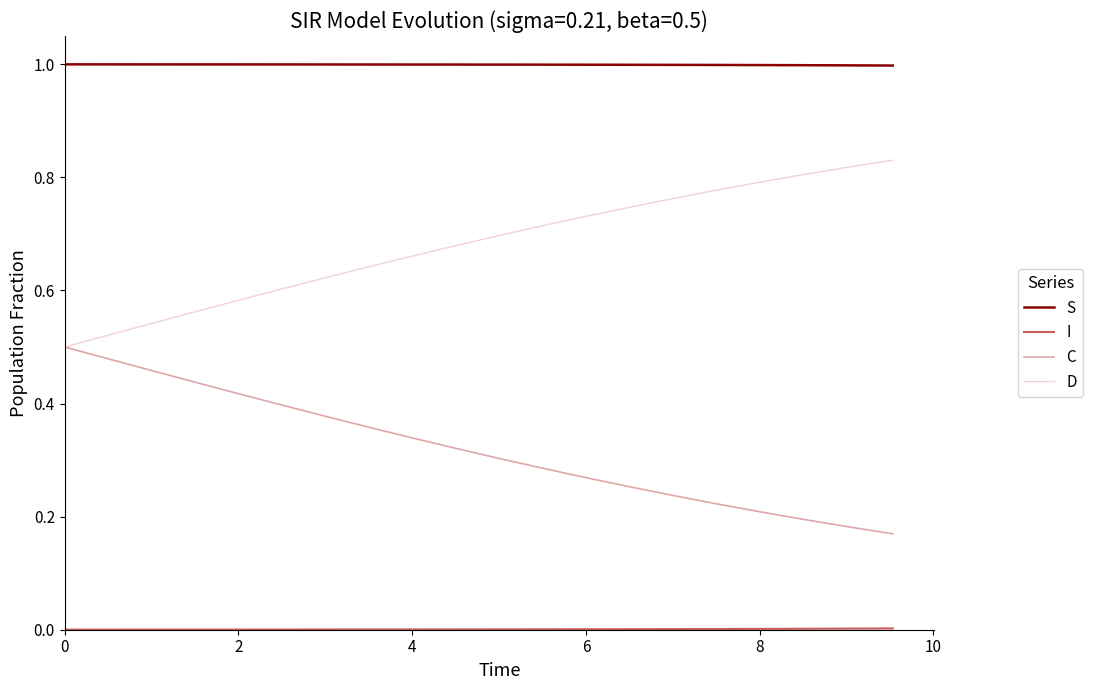

How many lines are shown in the chart?

4